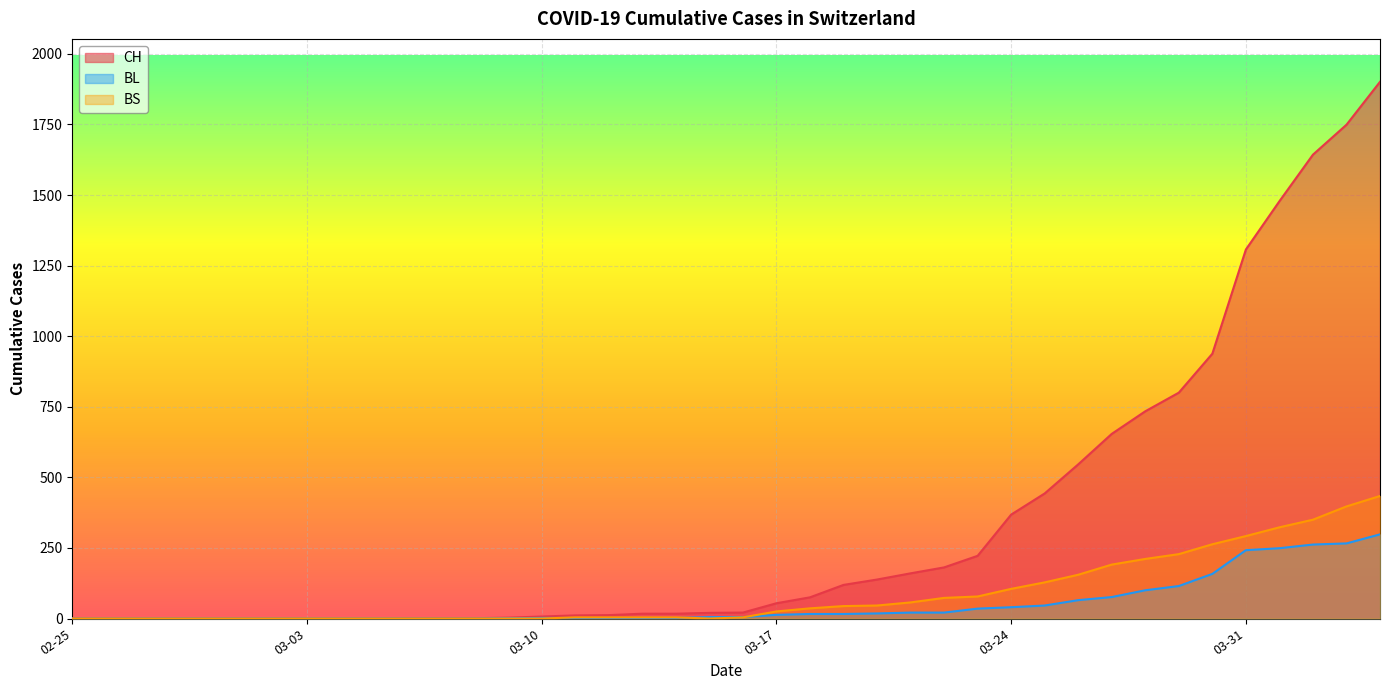

What is the label of the 21st point from the left?

2020-03-16